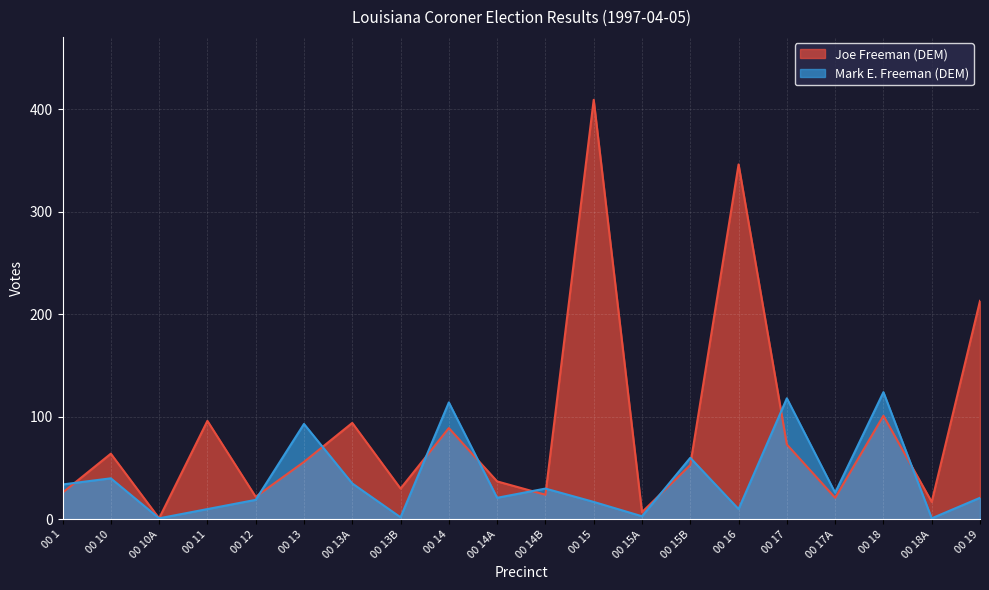

How many times do Joe Freeman (DEM) and Mark E. Freeman (DEM) cross each other?

11